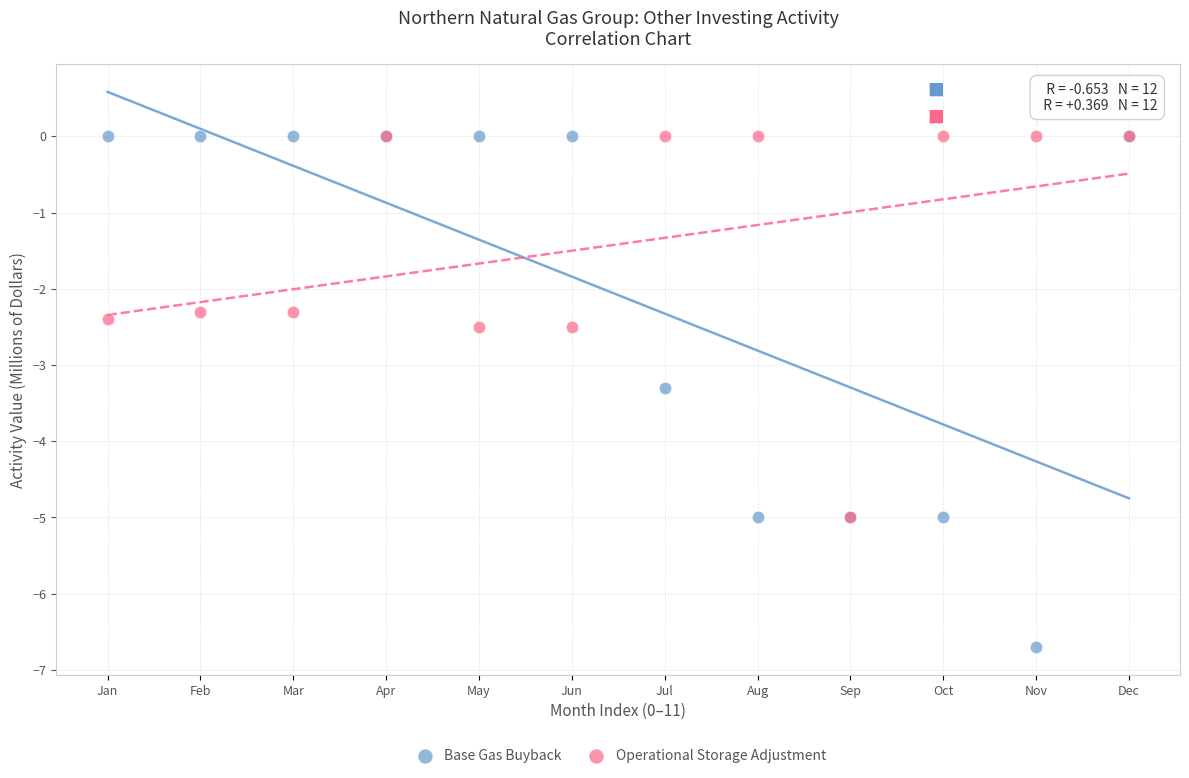

Across all series, what Y value is closest to -3?

-3.3